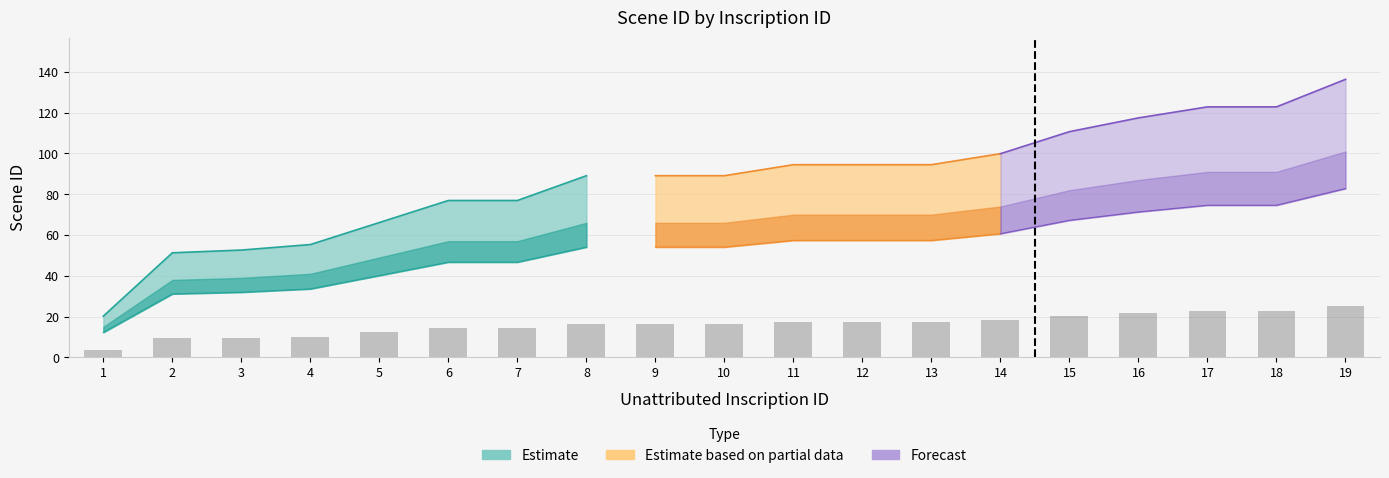

Reading left to right, what are all the values shown in this chart?

3.8	9.5	9.8	10.2	12.2	14.2	14.2	16.5	16.5	16.5	17.5	17.5	17.5	18.5	20.5	21.8	22.8	22.8	25.2